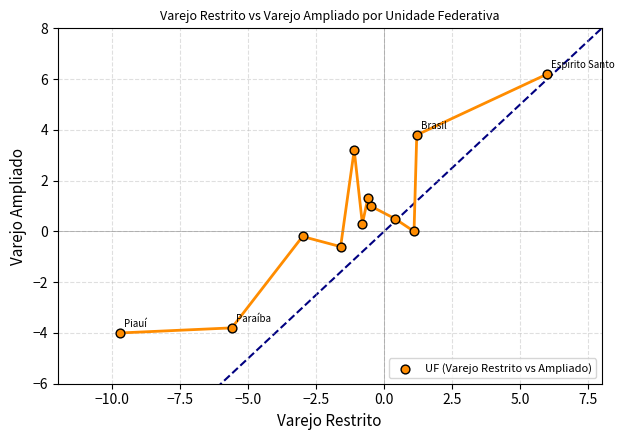

What is the range of Y values (max minus min)?

10.2